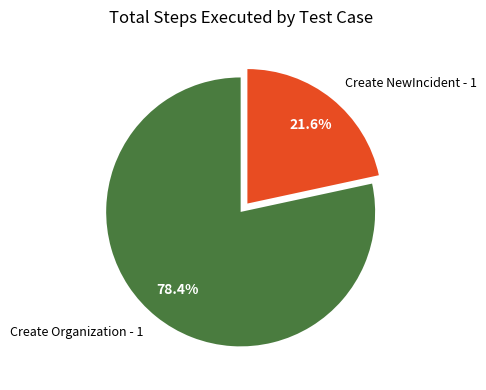

What is the total percentage of Create Organization - 1 and Create NewIncident - 1?

100.0%